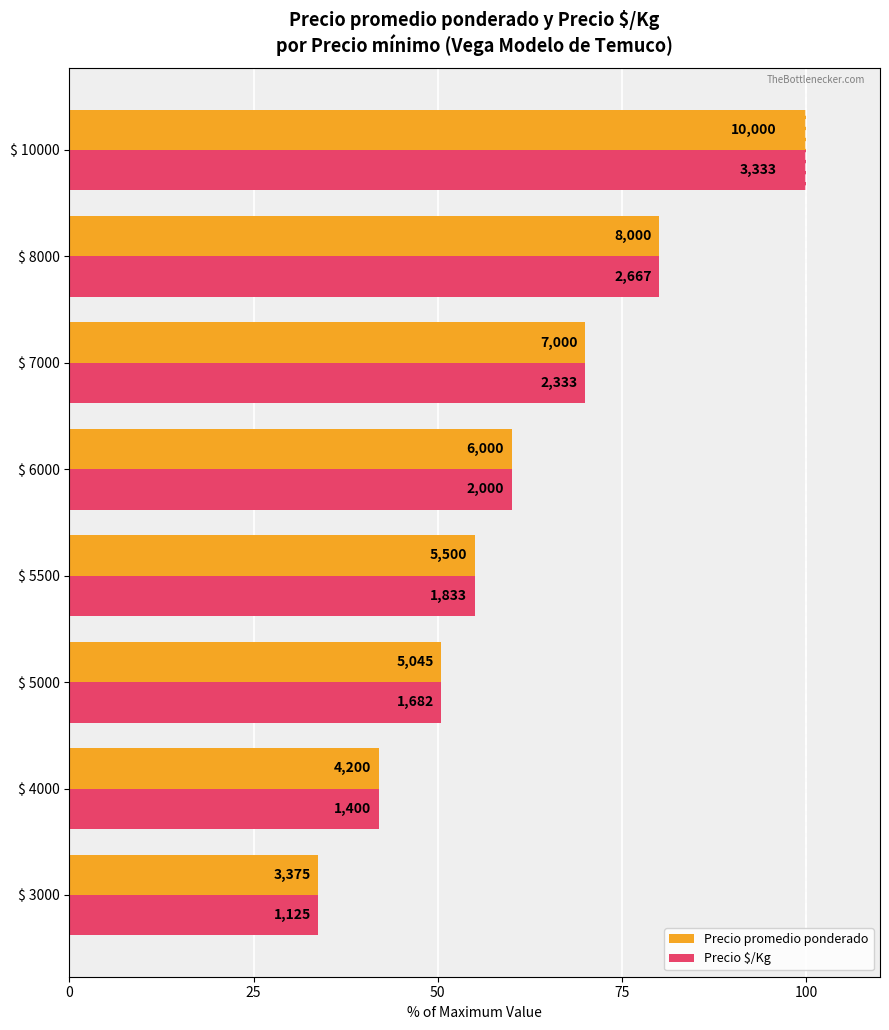

At how many categories does at least one series exceed 63?

3